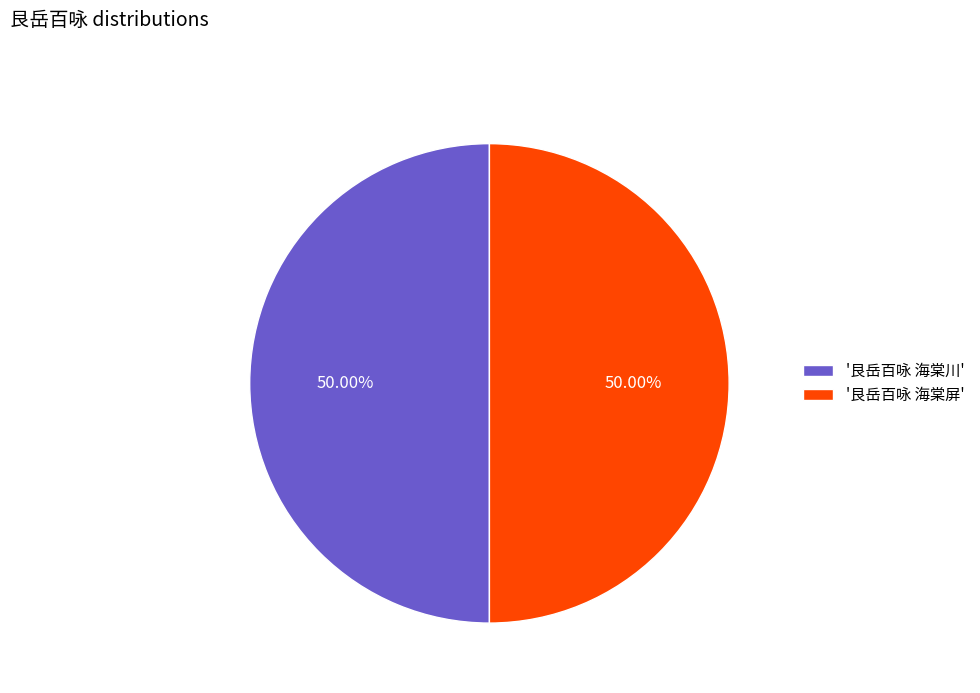

Is the sum of '艮岳百咏 海棠屏' and '艮岳百咏 海棠川' greater than half?

Yes